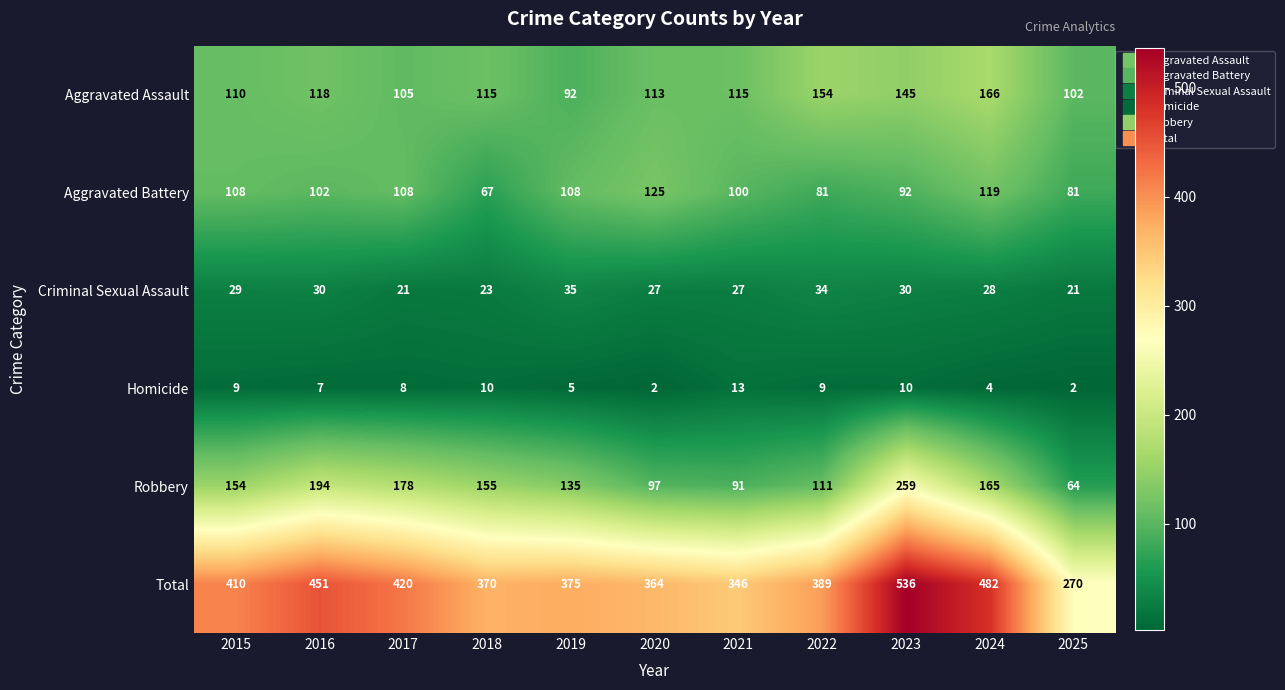

Is it true that Homicide equals 7 at 2016?

True